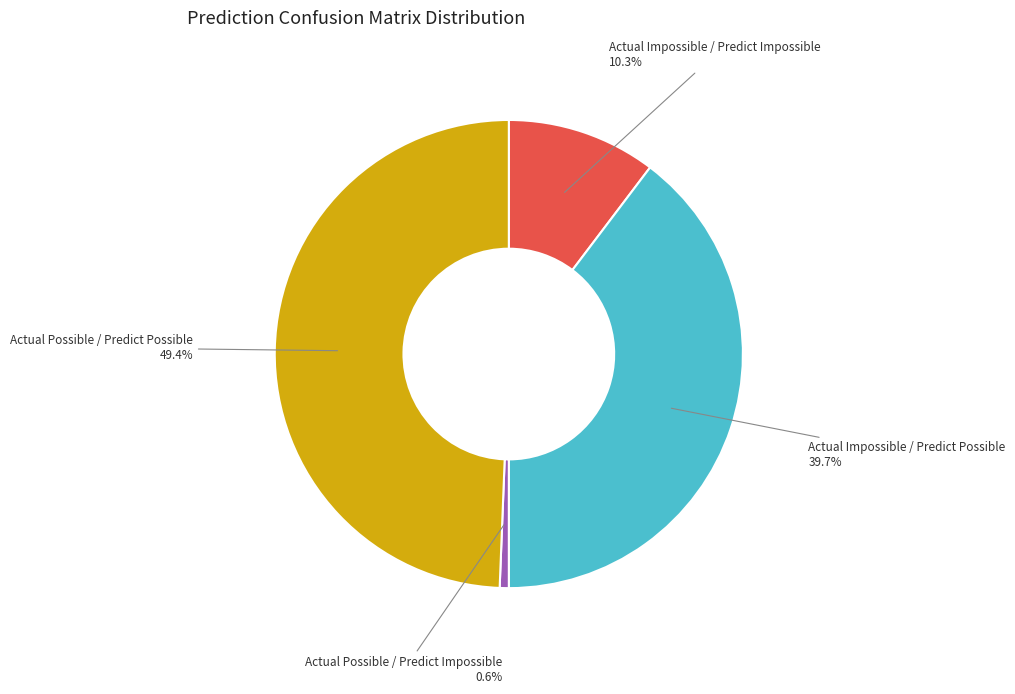

Count the number of slices in the pie.

4